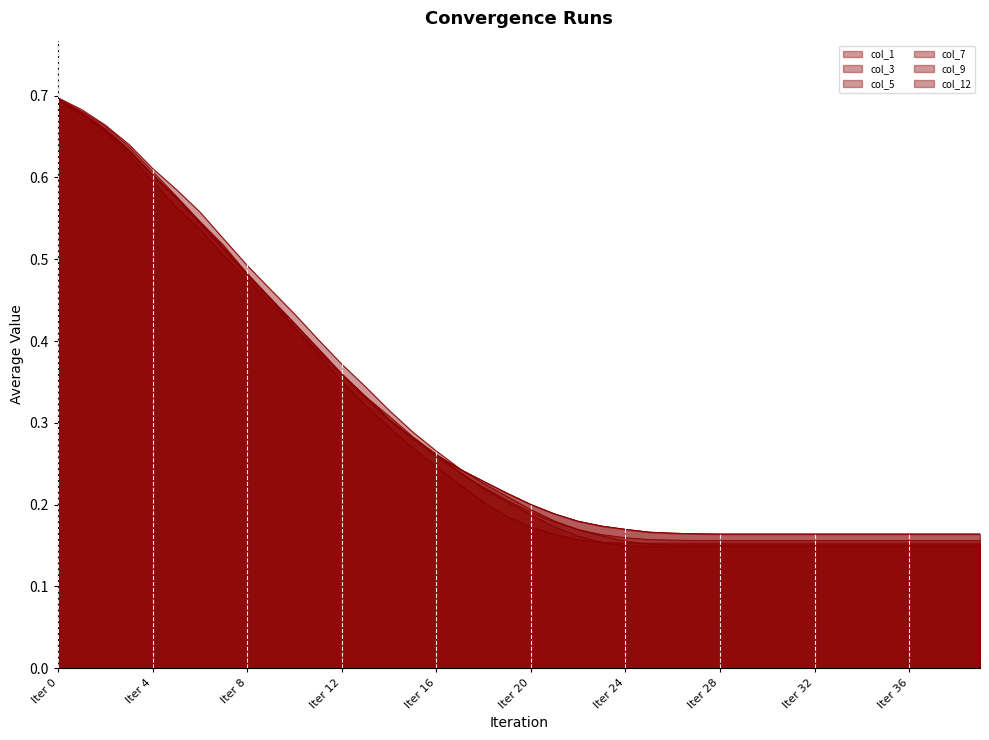

What are all the series names shown in the legend?

col_1, col_3, col_5, col_7, col_9, col_12